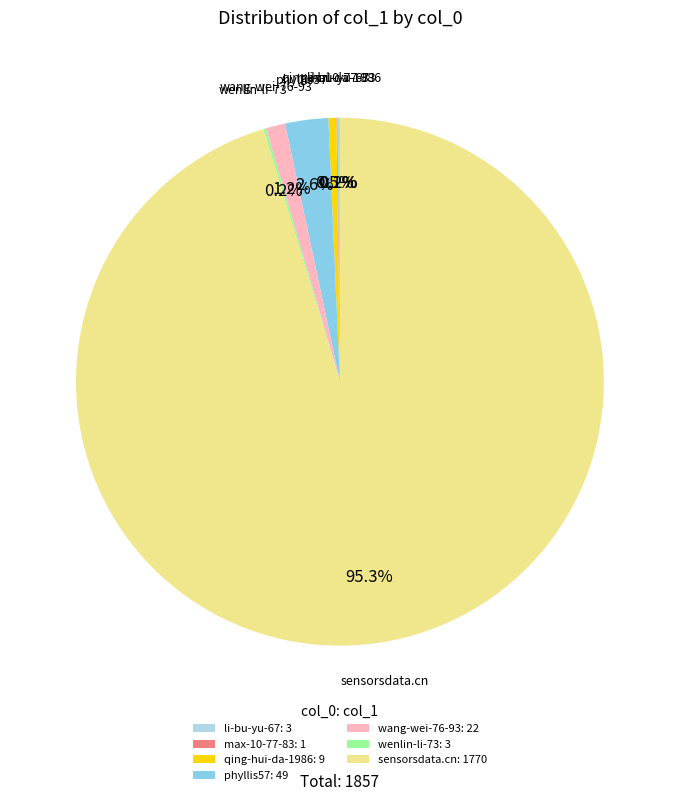

What is the largest slice in the pie chart?

sensorsdata.cn: 1770